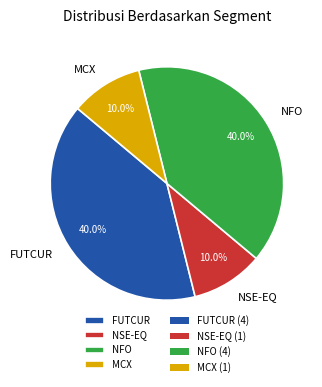

What percentage is NOT represented by MCX?

90.0%